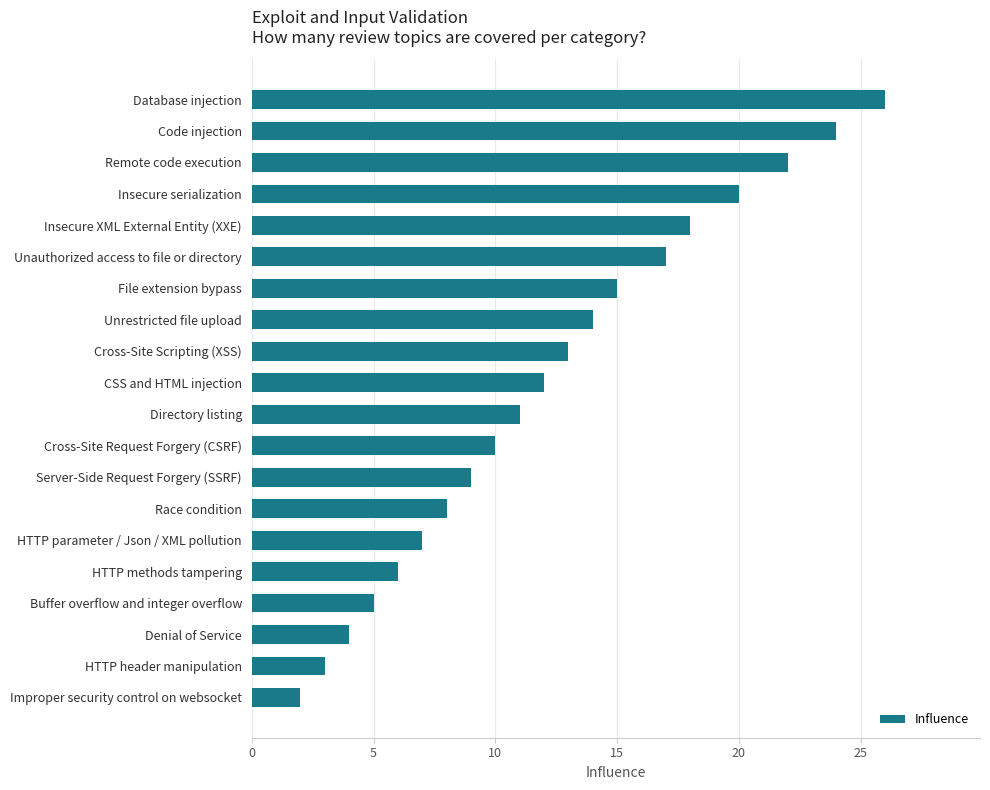

Reading bottom to top, list all the values displayed in this chart.

Improper security control on websocket=2	HTTP header manipulation=3	Denial of Service=4	Buffer overflow and integer overflow=5	HTTP methods tampering=6	HTTP parameter / Json / XML pollution=7	Race condition=8	Server-Side Request Forgery (SSRF)=9	Cross-Site Request Forgery (CSRF)=10	Directory listing=11	CSS and HTML injection=12	Cross-Site Scripting (XSS)=13	Unrestricted file upload=14	File extension bypass=15	Unauthorized access to file or directory=17	Insecure XML External Entity (XXE)=18	Insecure serialization=20	Remote code execution=22	Code injection=24	Database injection=26